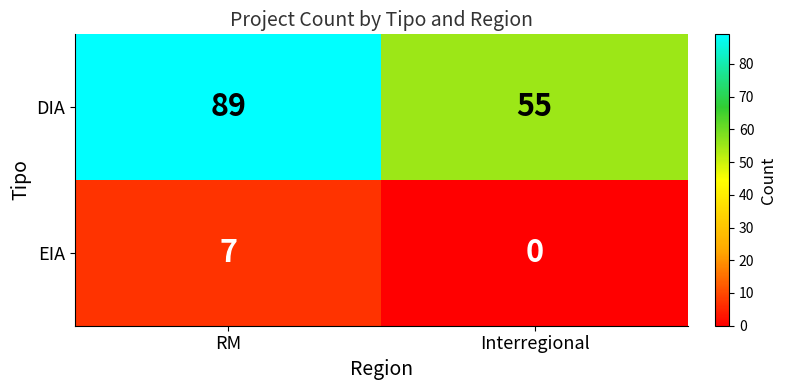

Rank the series at RM from highest to lowest value.

DIA, EIA